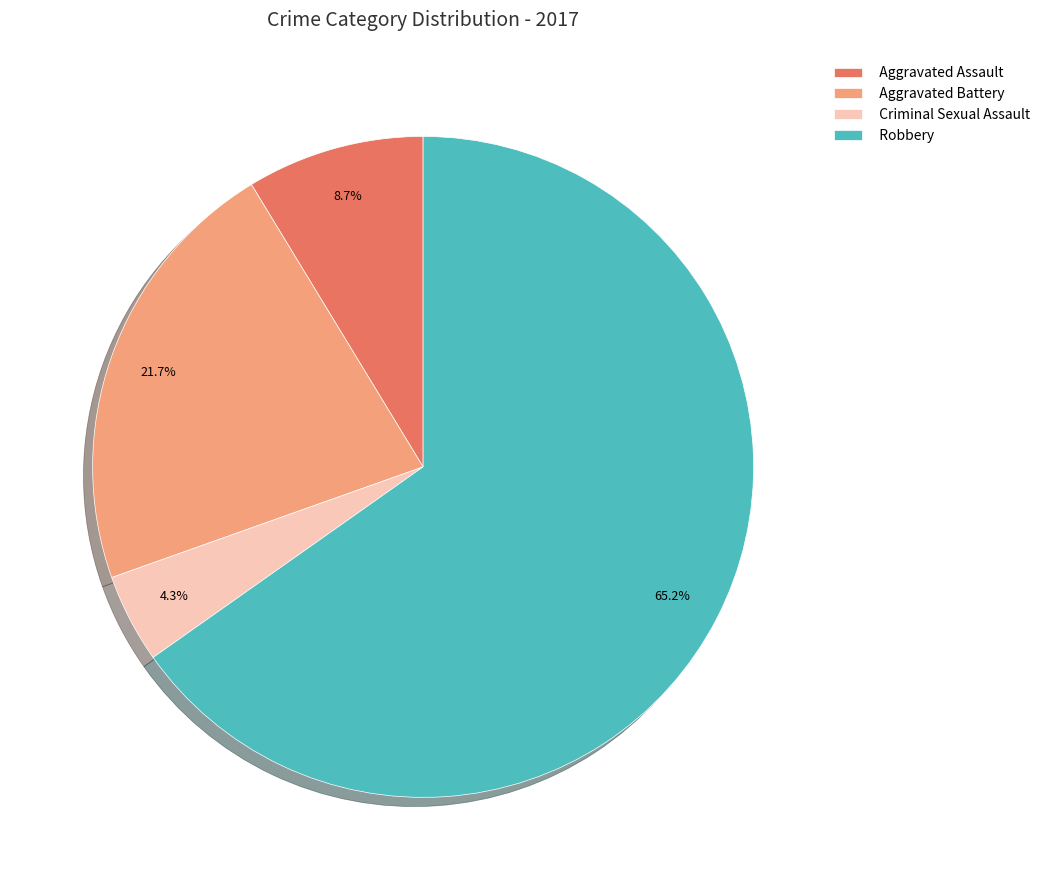

Between Aggravated Battery and Aggravated Assault, which is larger?

Aggravated Battery